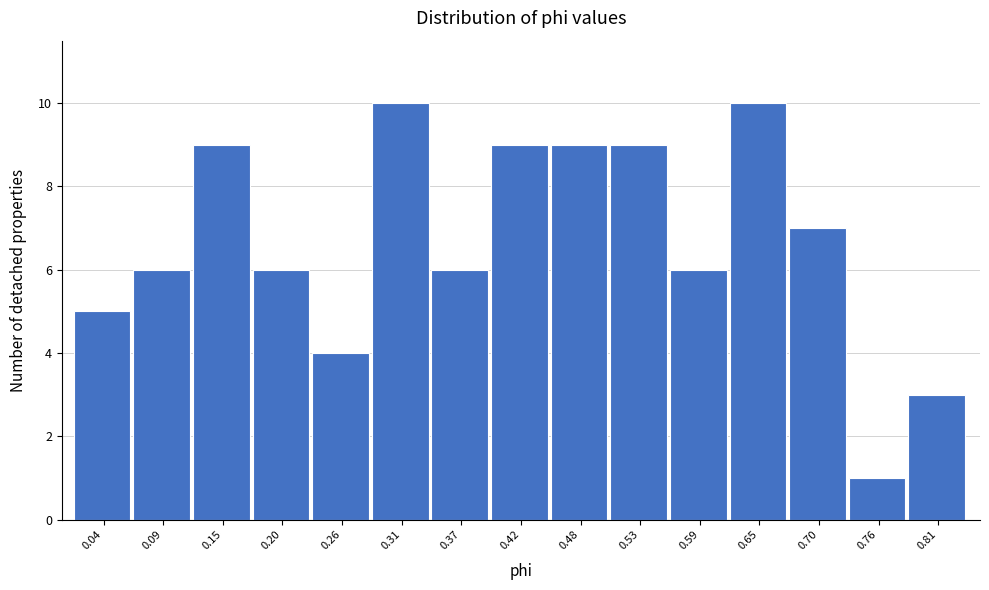

Reading left to right, what are all the values shown in this chart?

0.04=5	0.09=6	0.15=9	0.20=6	0.26=4	0.31=10	0.37=6	0.42=9	0.48=9	0.53=9	0.59=6	0.65=10	0.70=7	0.76=1	0.81=3